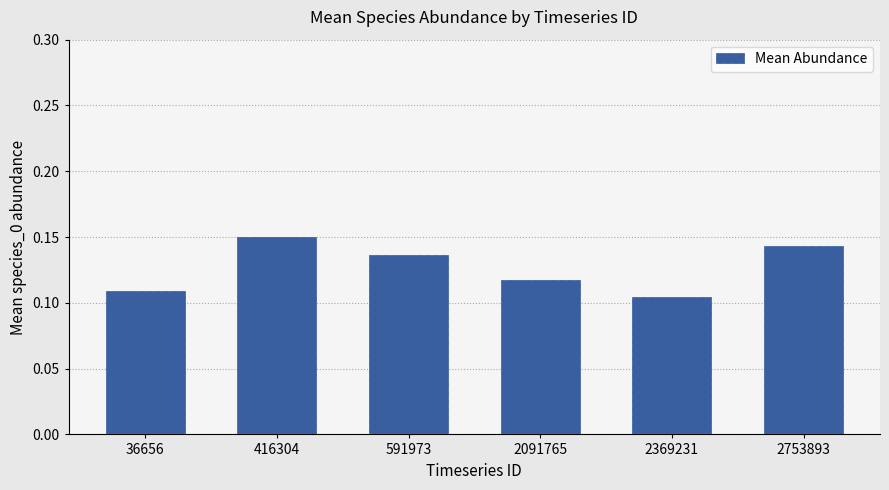

How many values are between 0 and 1?

6